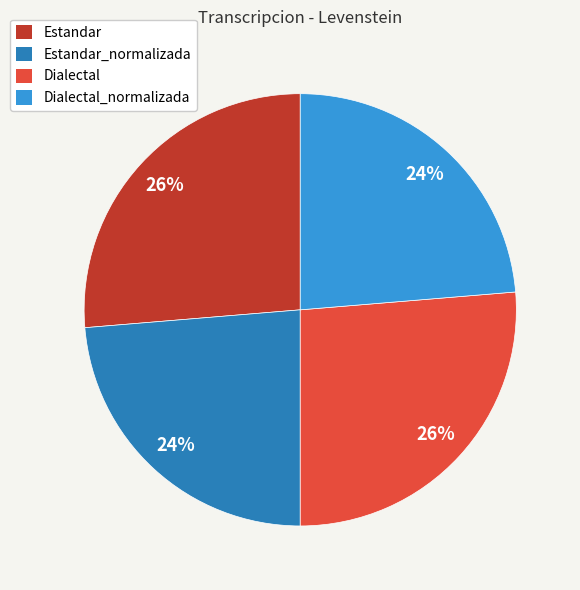

Between Dialectal and Dialectal_normalizada, which is larger?

Dialectal